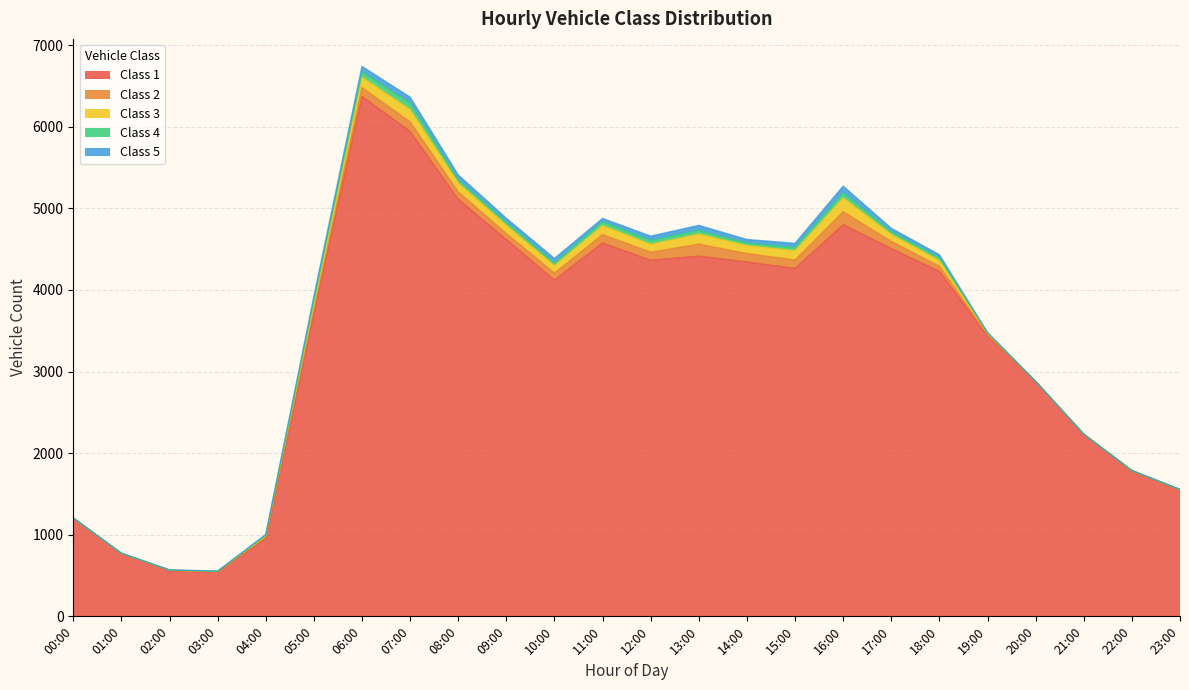

Between 04:00 and 01:00, which is larger?

04:00